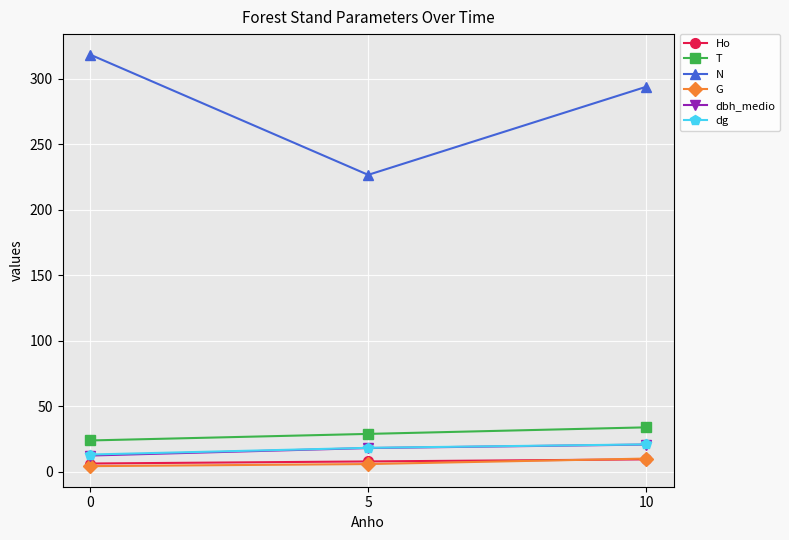

How many values in the dg series are below 18?

1